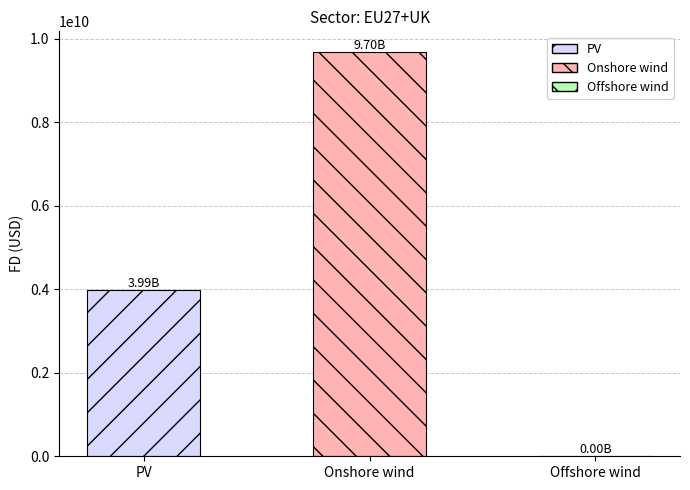

Which has a higher value, Onshore wind or Offshore wind?

Onshore wind